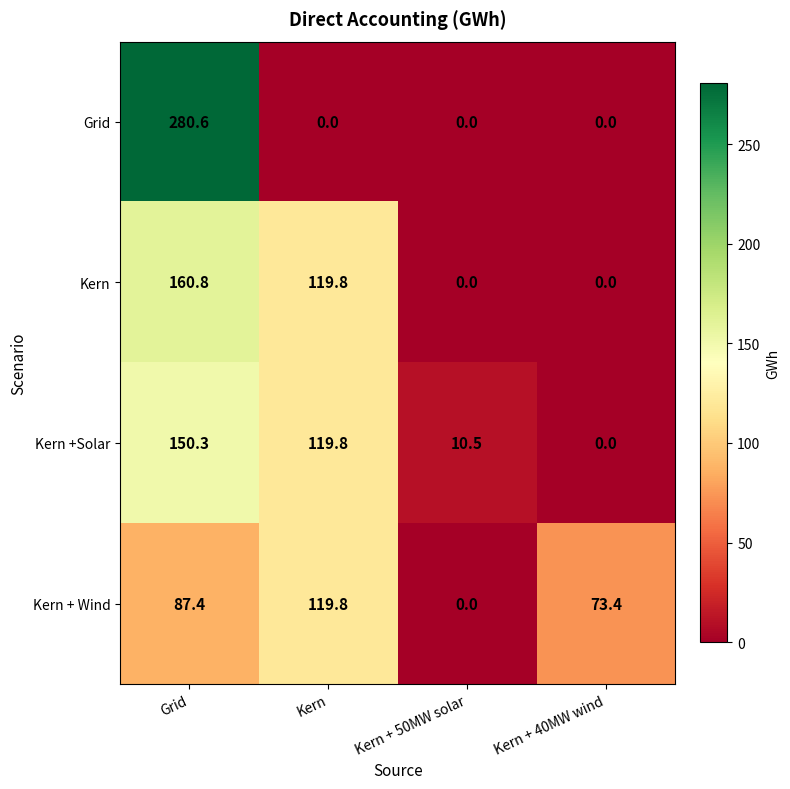

List the series in order of their peak value, lowest first.

Kern + Wind, Kern +Solar, Kern, Grid